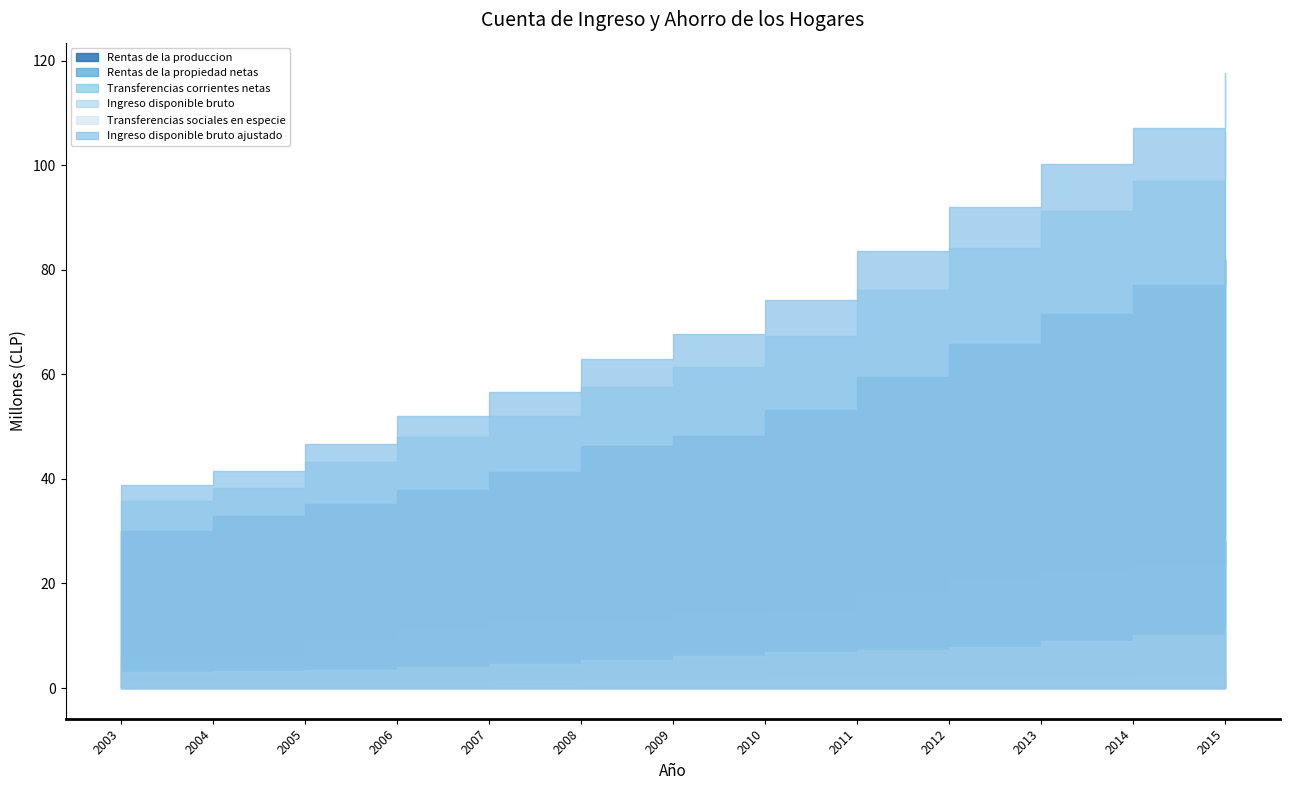

Which series has the largest total across all categories?

Ingreso disponible bruto ajustado